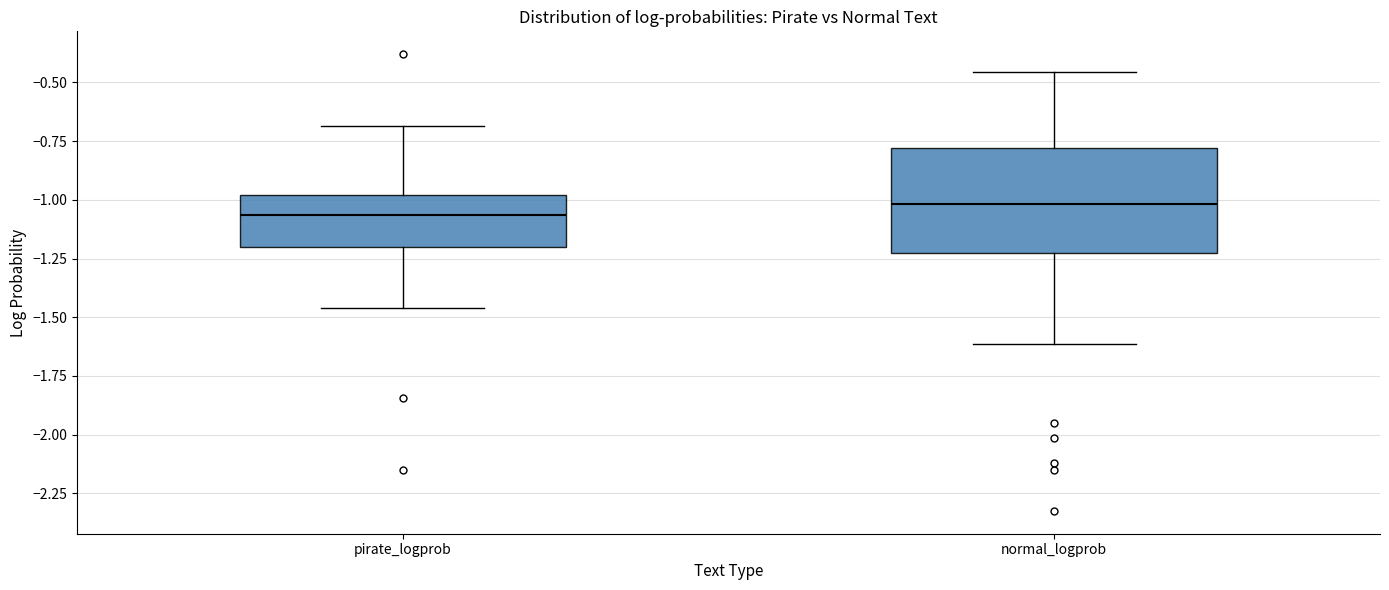

Reading left to right, read every box against the y-axis: the position of its median line, the range the box covers, and the ends of its whiskers. The values are not printed on the chart, so give them approximately, as read against the axis.

pirate_logprob: median -1.05, box -1.20 to -1.00, whiskers -1.45 to -0.70
normal_logprob: median -1.00, box -1.25 to -0.80, whiskers -1.60 to -0.45